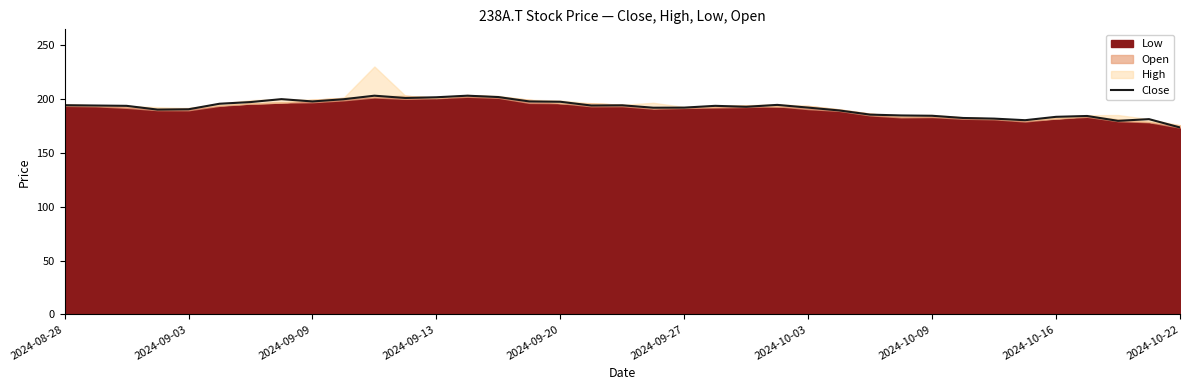

How many lines are shown in the chart?

1